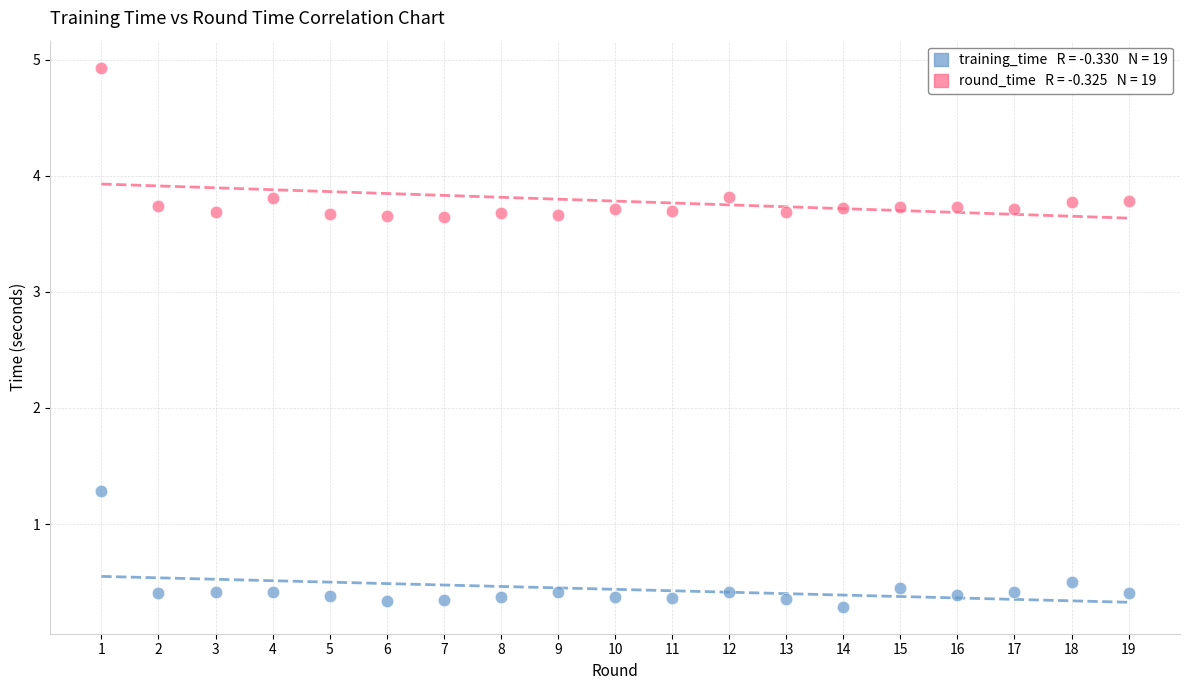

Across all data points, what is the range of X values (max minus min)?

18.0